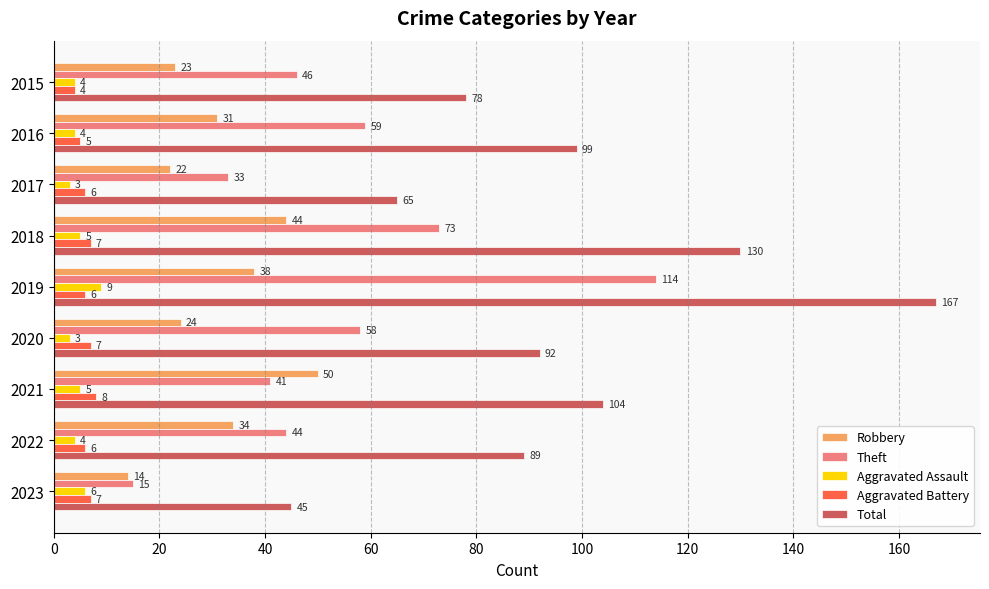

At which category is the sum across all series the highest?

2019